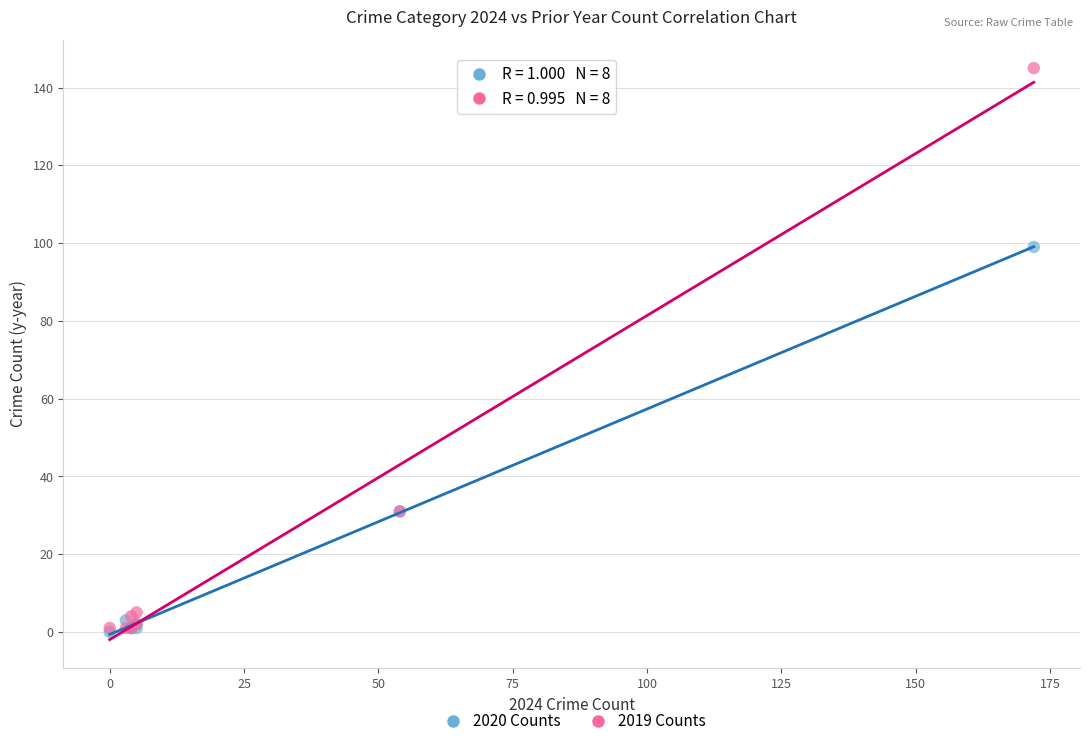

Across all series, what Y value is closest to 72?

99